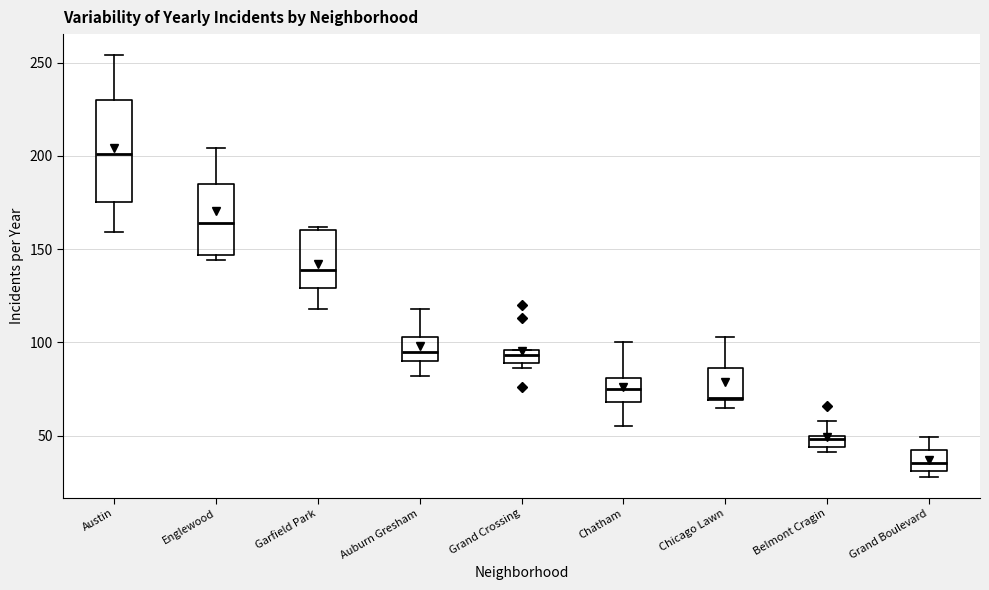

Where does the upper whisker of the box for Englewood end on the y-axis? The values are not printed on the chart, so give them approximately, as read against the axis.

205